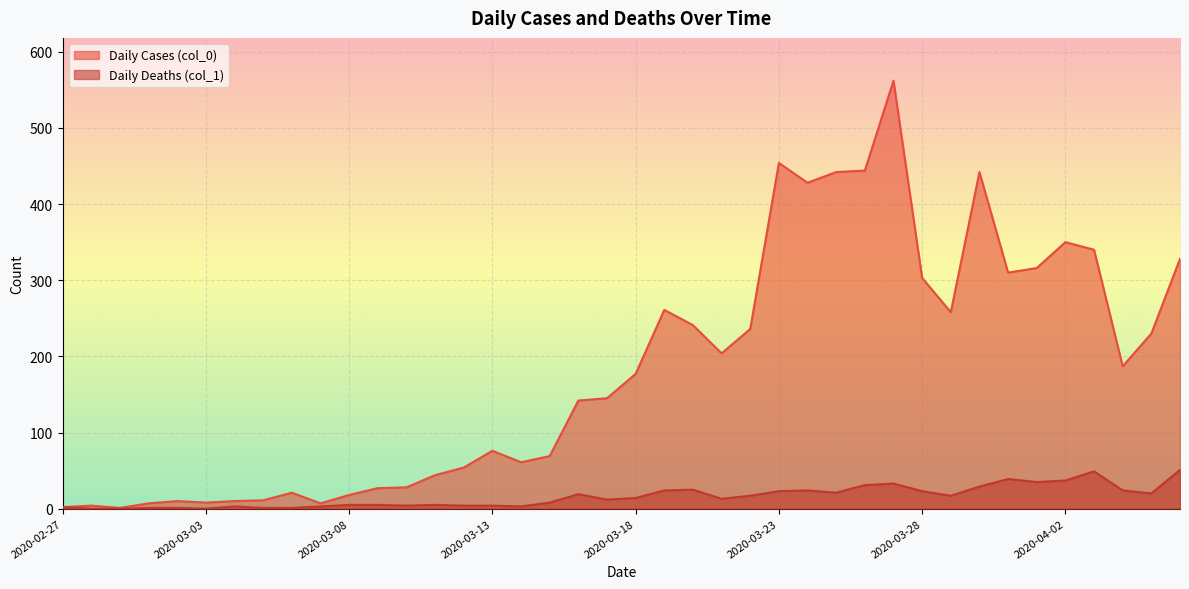

The Daily Deaths (col_1) series shows 37 at 2020-04-02. True or false?

True